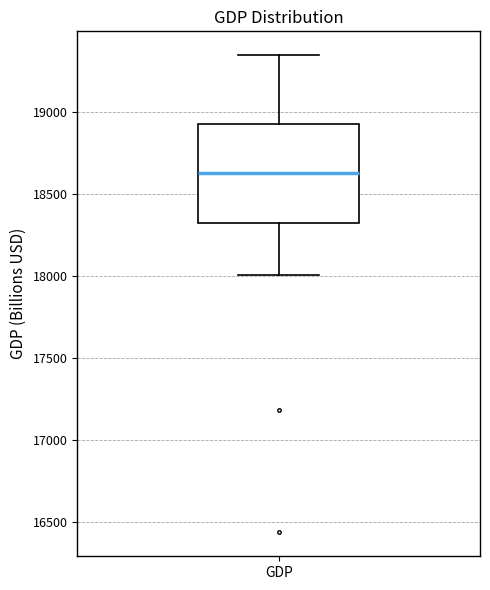

Read this box plot against the y-axis: the position of the median line, the range covered by the box, and the ends of both whiskers. The values are not printed on the chart, so give them approximately, as read against the axis.

median 18650, box 18300 to 18950, whiskers 18000 to 19350